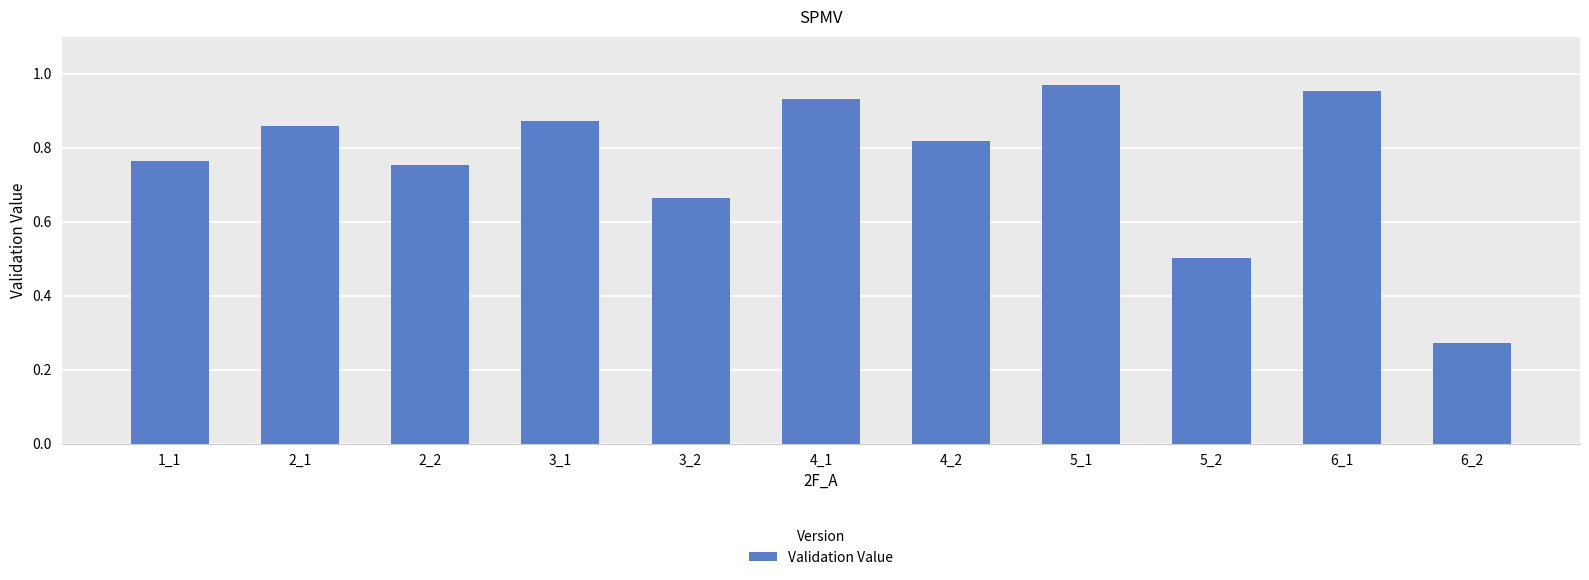

What is the change in value from 3_1 to 5_2?

-0.4